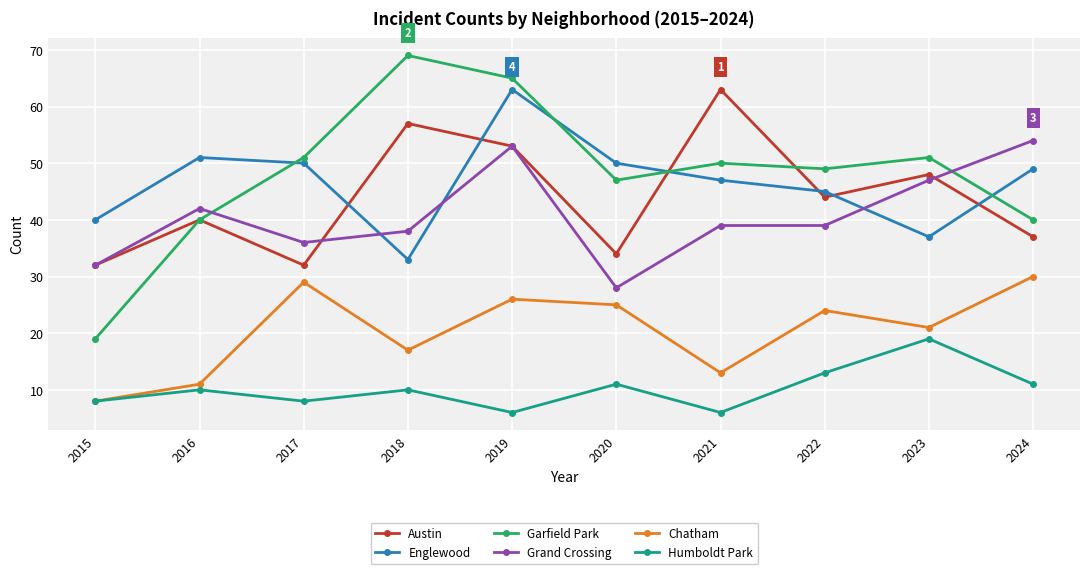

What is the smallest value displayed?

6